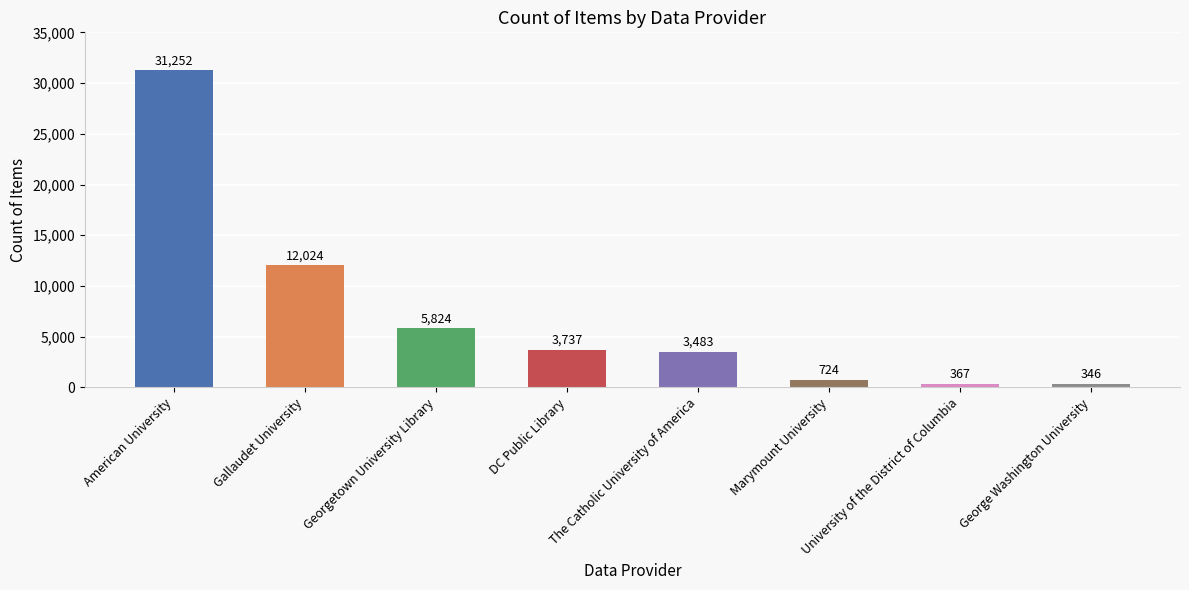

How many series are shown in this chart?

1